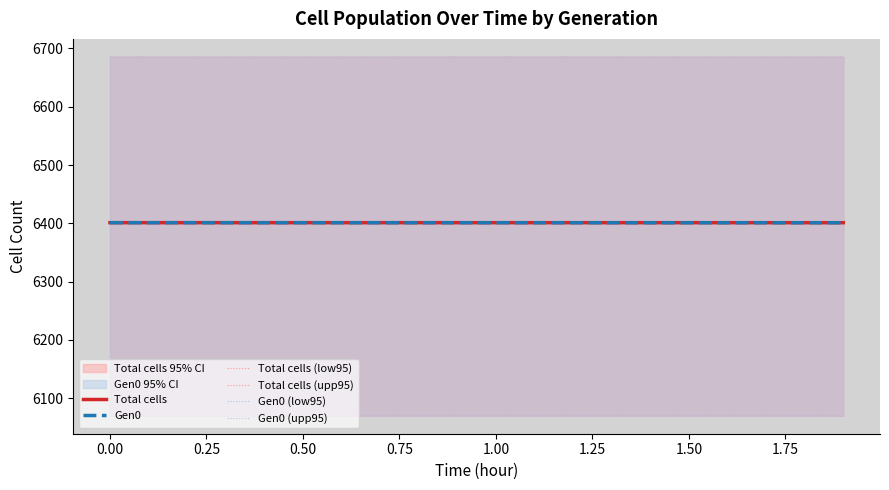

True or false: Total cells and Gen0 cross at least once.

False